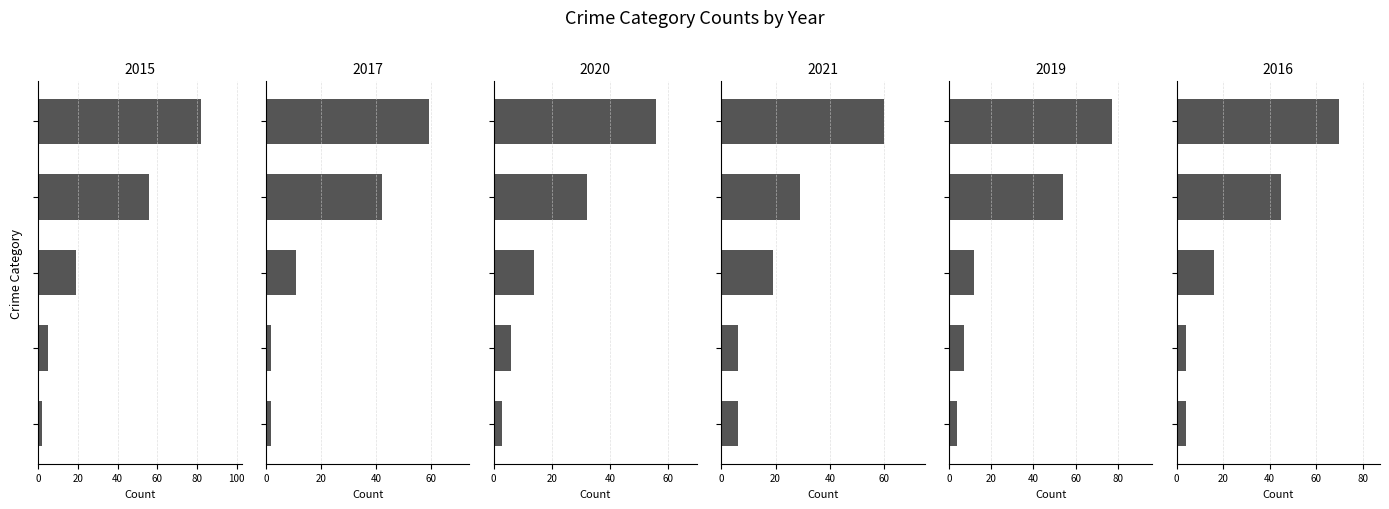

Reading right to left, list all the values displayed in this chart.

2015: Total=82	Theft=56	Robbery=19	Aggravated Battery=5	Aggravated Assault=2
2017: Total=59	Theft=42	Robbery=11	Aggravated Battery=2	Aggravated Assault=2
2020: Total=56	Theft=32	Robbery=14	Aggravated Battery=6	Aggravated Assault=3
2021: Total=60	Theft=29	Robbery=19	Aggravated Battery=6	Aggravated Assault=6
2019: Total=77	Theft=54	Robbery=12	Aggravated Battery=7	Aggravated Assault=4
2016: Total=70	Theft=45	Robbery=16	Aggravated Battery=4	Aggravated Assault=4